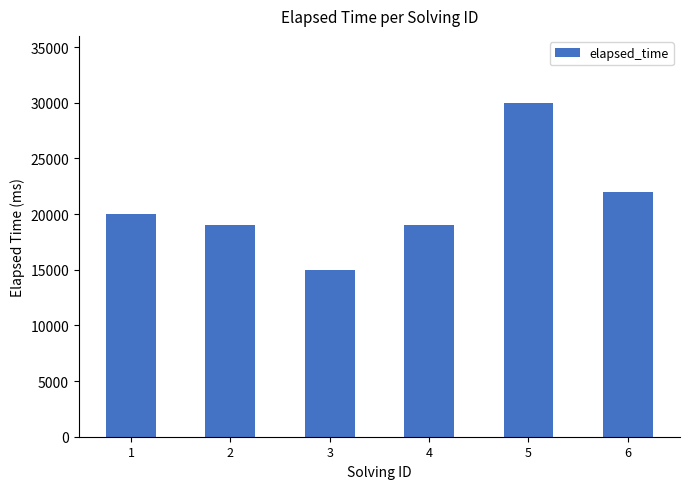

What is the difference between the maximum and minimum values?

15000